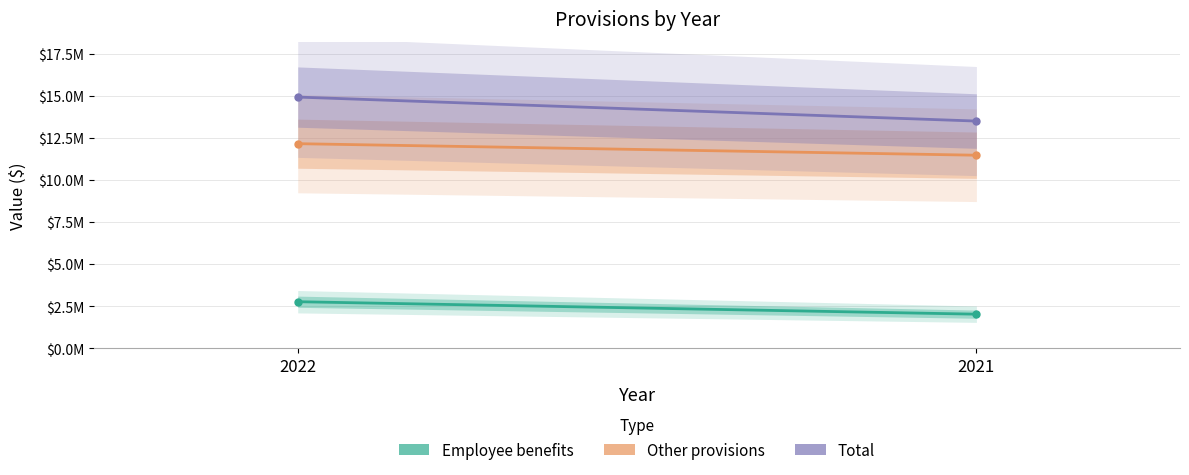

At which label is Employee benefits closest to 2397634?

2022